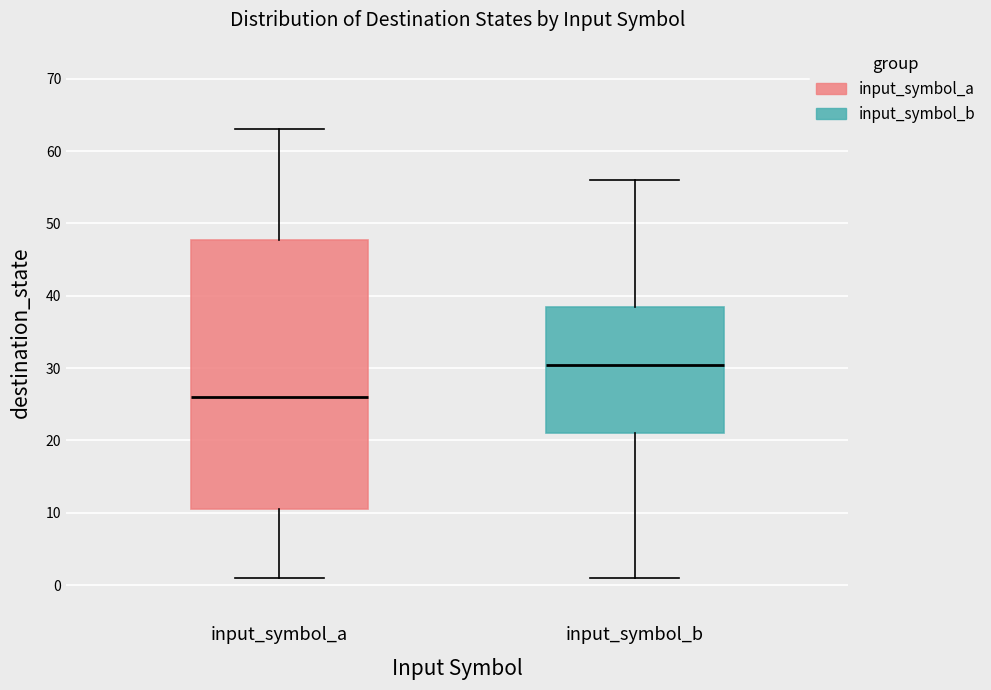

Where does the lower whisker of the box for input_symbol_a end on the y-axis? The values are not printed on the chart, so give them approximately, as read against the axis.

1